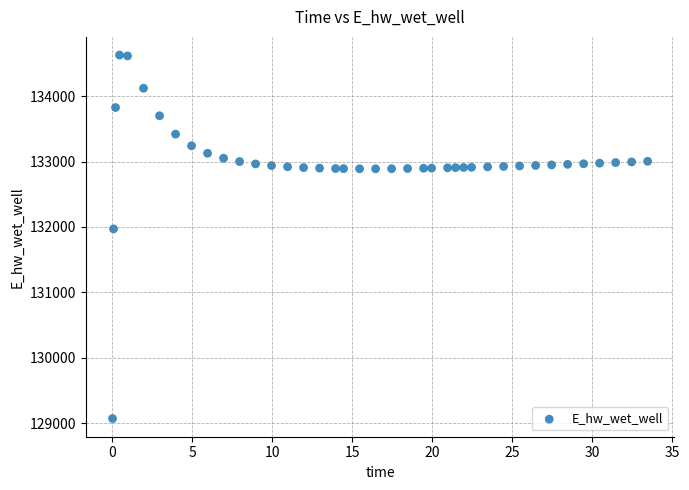

What Y value in the scatter plot is closest to 131849?

131970.0